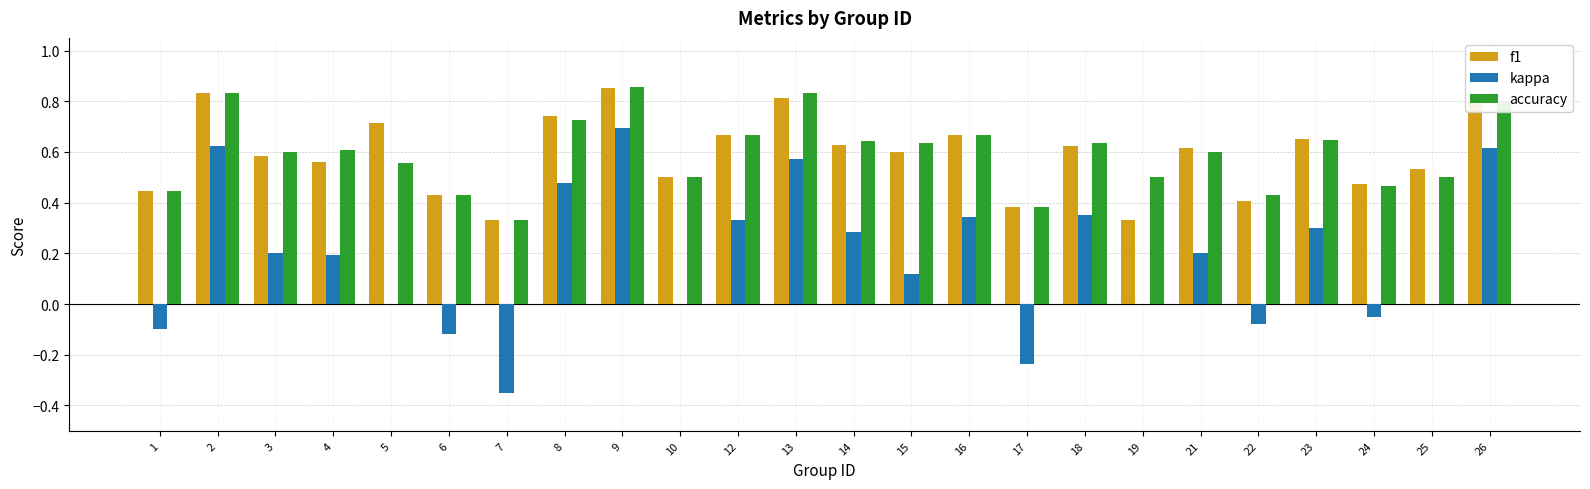

The f1 series shows 0.4 at 6. True or false?

True